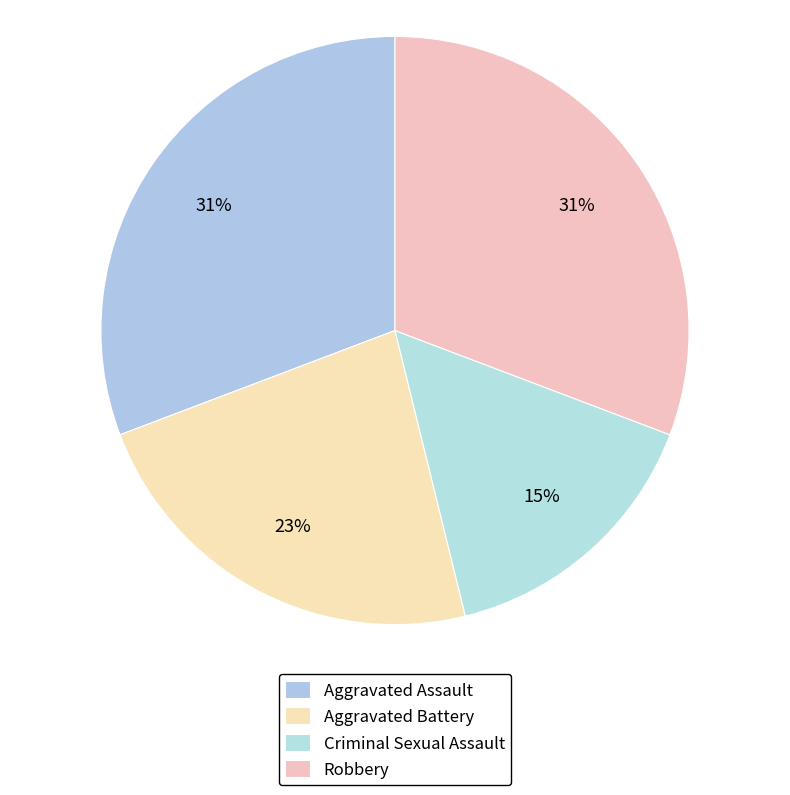

Is it true that Aggravated Battery is 30% of the pie?

False